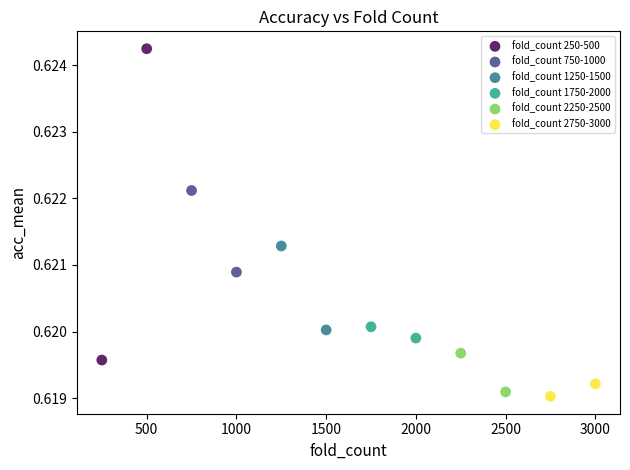

Which series contains the highest Y value?

fold_count 250-500